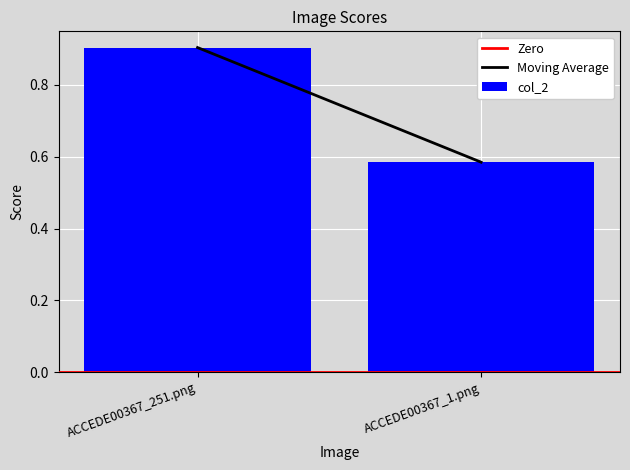

True or false: the data shows 0.4 at ACCEDE00367_251.png.

False